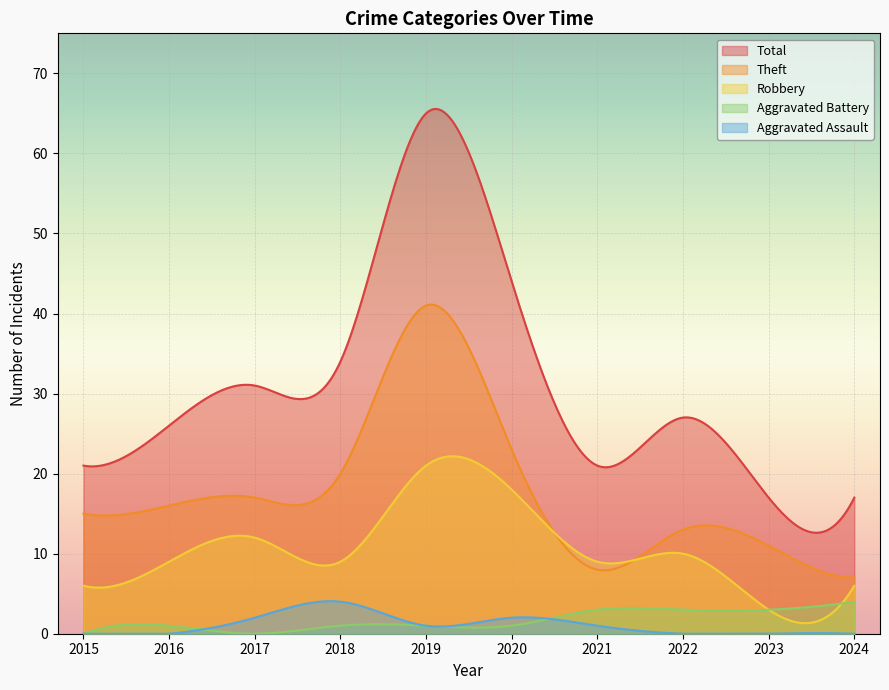

At which label does Aggravated Assault first exceed 1?

2017